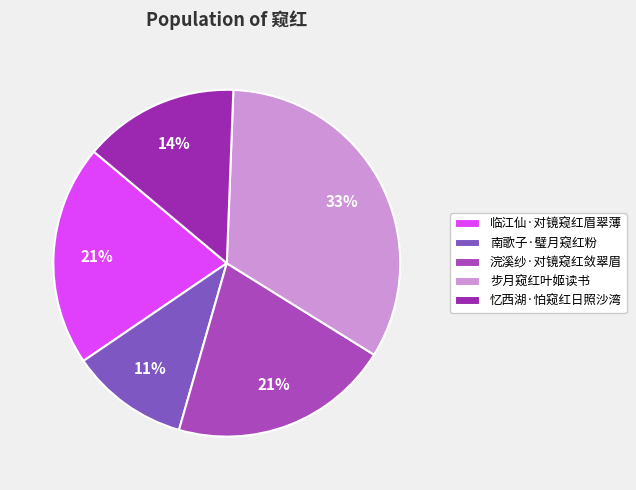

Approximately how many times larger is the value at 步月窥红叶姬读书 compared to 浣溪纱·对镜窥红敛翠眉?

1.6